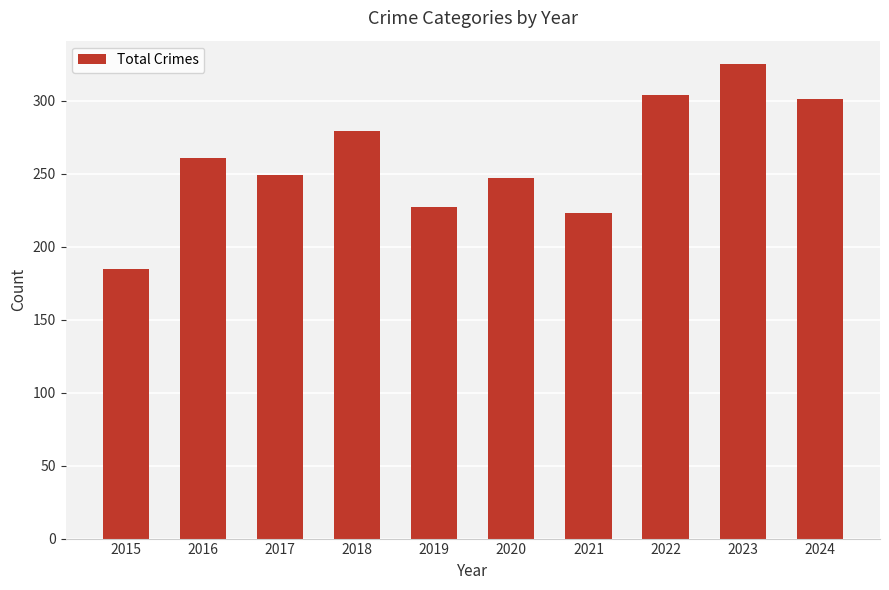

Which label corresponds to the largest value in the chart?

2023